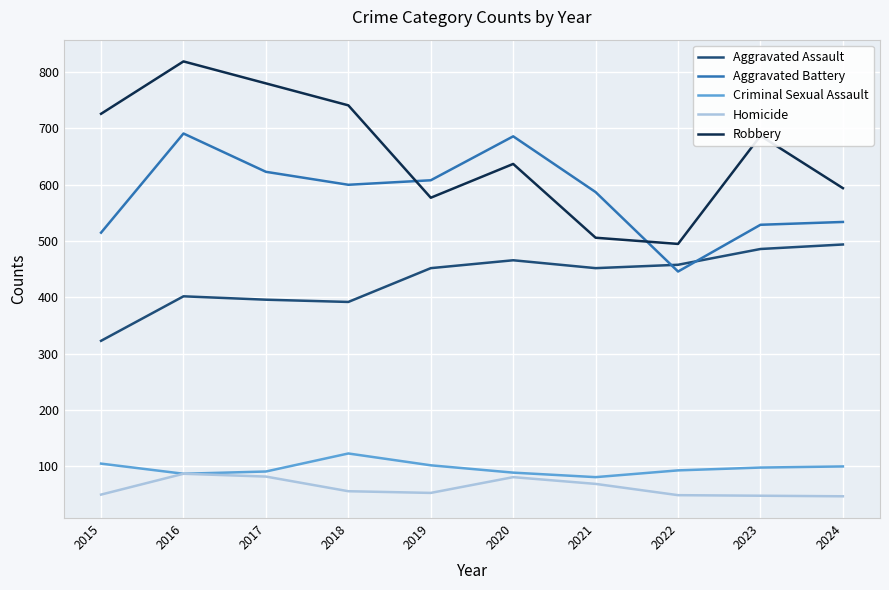

What is the maximum value for Aggravated Battery?

691